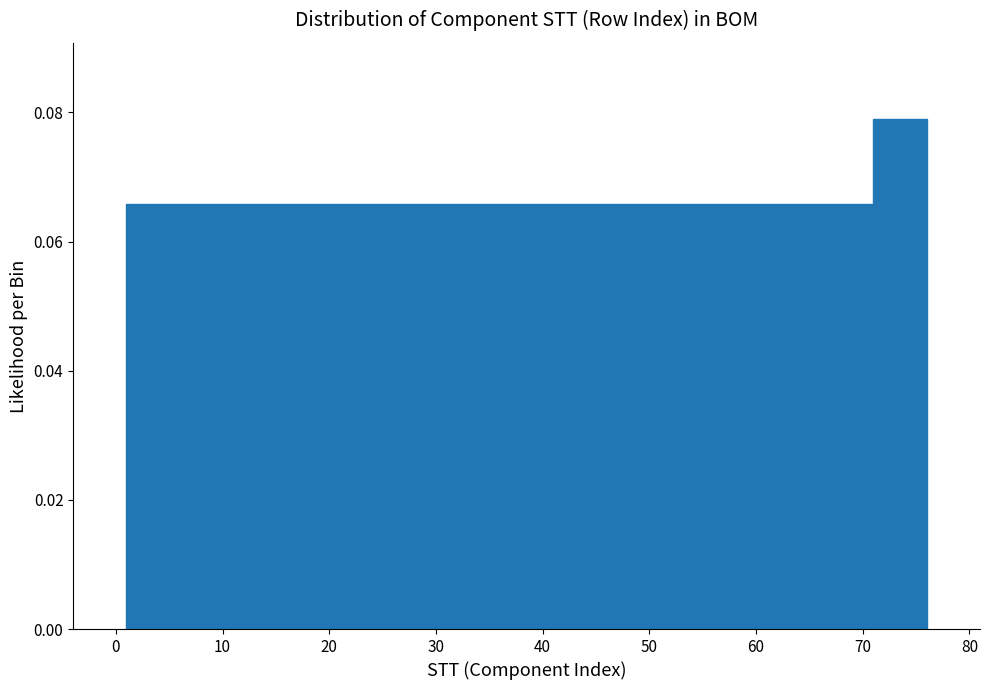

Reading left to right, transcribe this chart: for each bar, give the range it covers on the x-axis and its height. The values are not printed on the chart, so give them approximately, as read against the axis.

1 to 6: 0.066
6 to 11: 0.066
11 to 16: 0.066
16 to 21: 0.066
21 to 26: 0.066
26 to 31: 0.066
31 to 36: 0.066
36 to 41: 0.066
41 to 46: 0.066
46 to 51: 0.066
51 to 56: 0.066
56 to 61: 0.066
61 to 66: 0.066
66 to 71: 0.066
71 to 76: 0.078